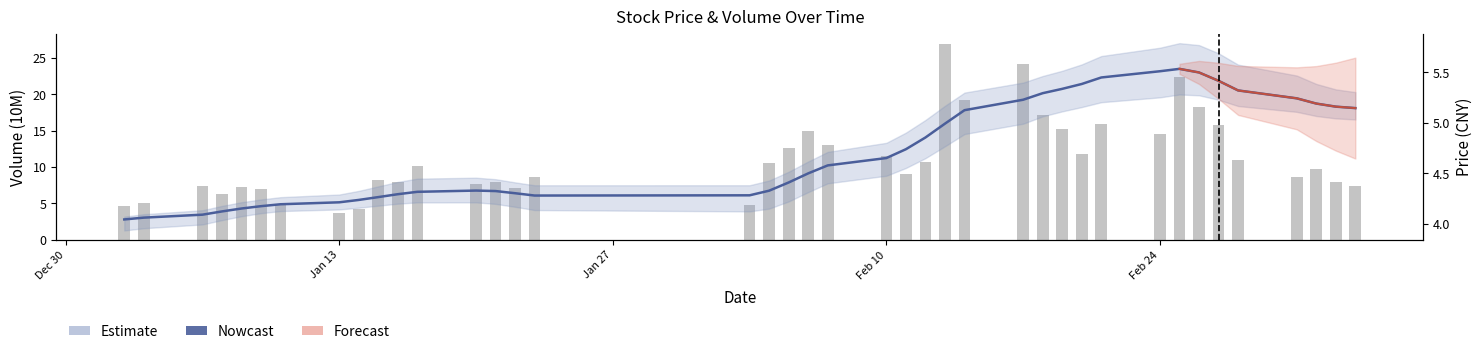

What is the greatest value displayed?

27.0